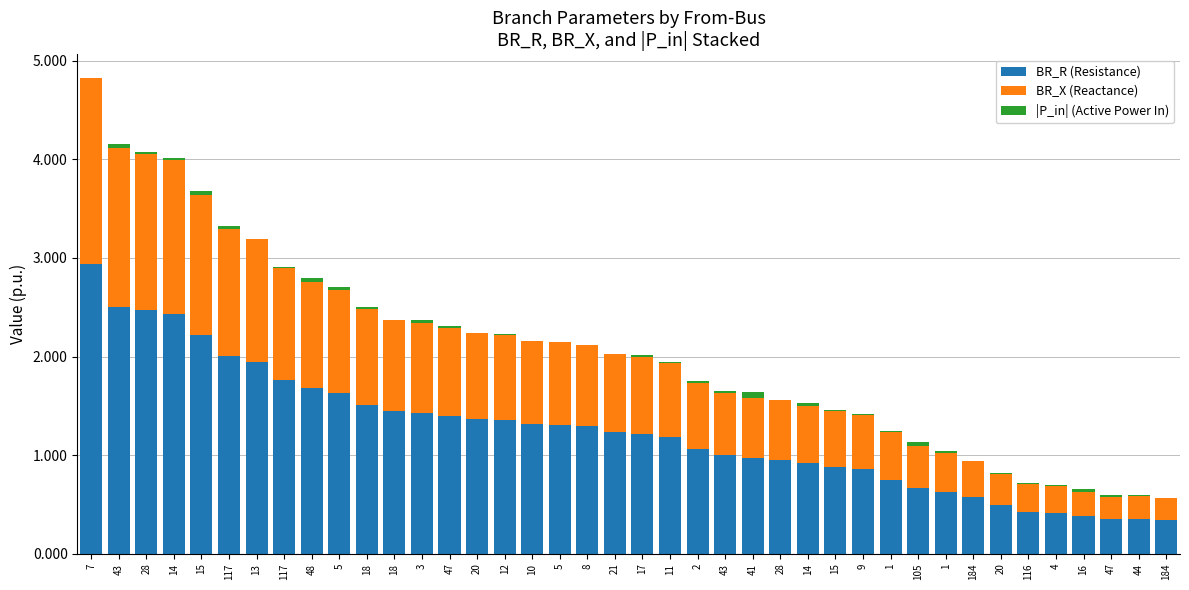

Is it true that BR_X (Reactance) equals 0.3 at 20?

True